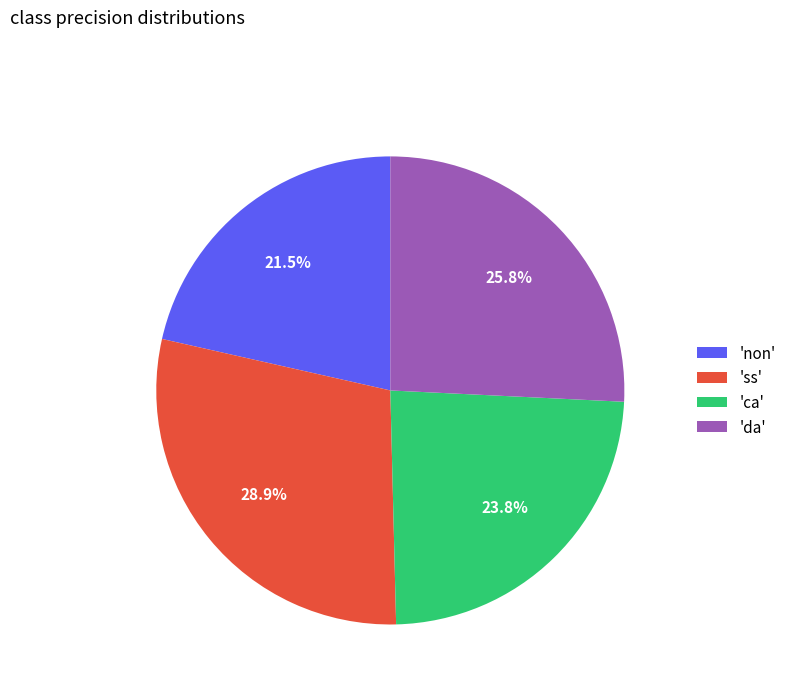

What percentage is NOT represented by 'da'?

74.2%